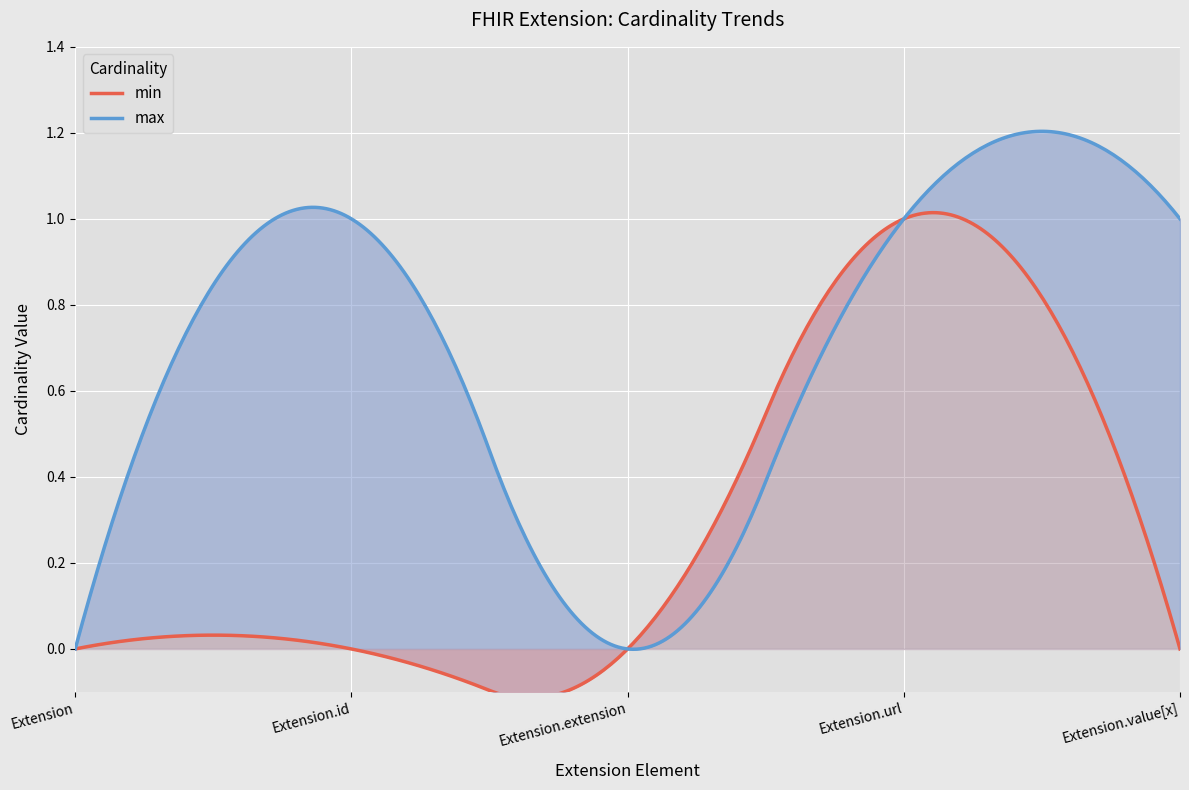

True or false: min has more than 2 interior local peaks.

False